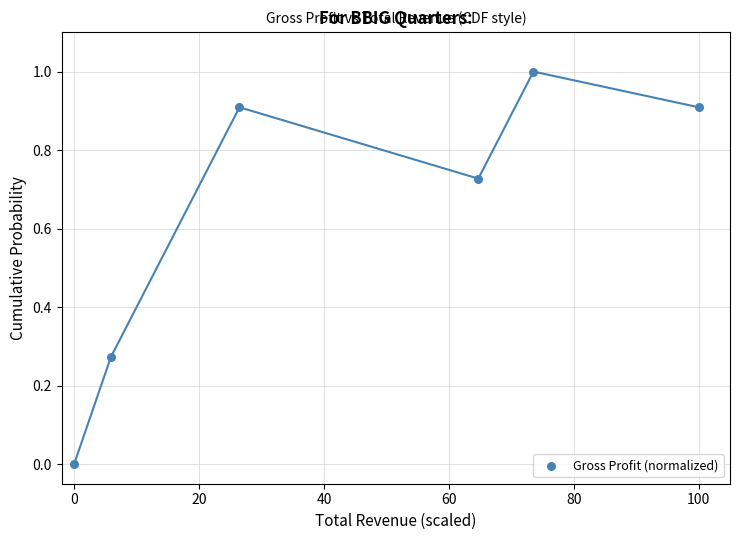

What is the average X value?

45.1